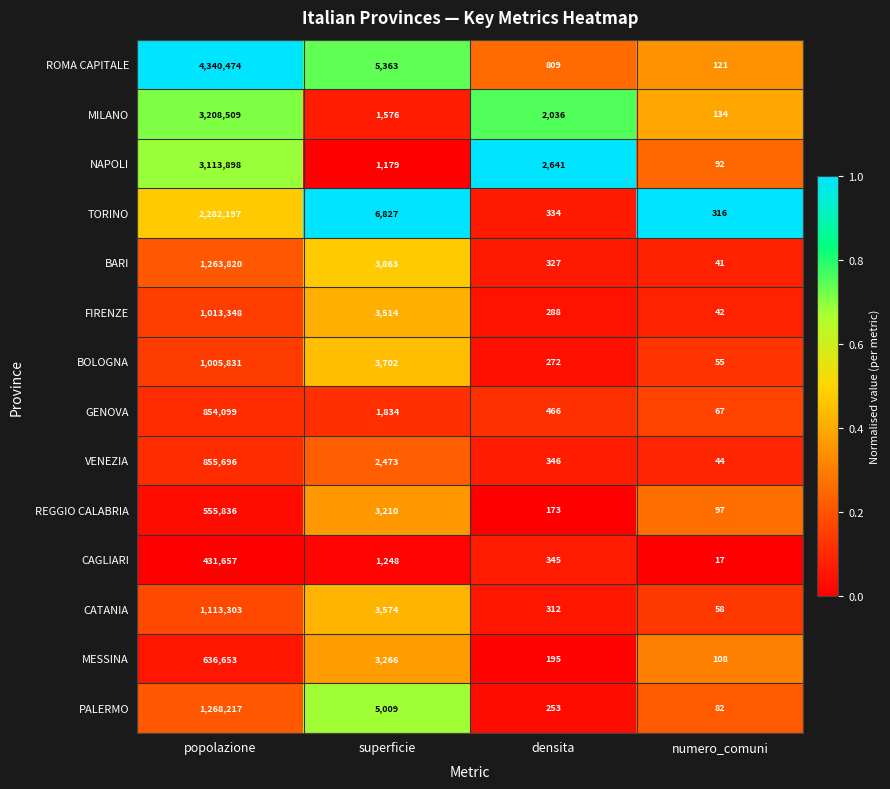

What is the difference between the second highest and minimum values in the CAGLIARI series?

1231